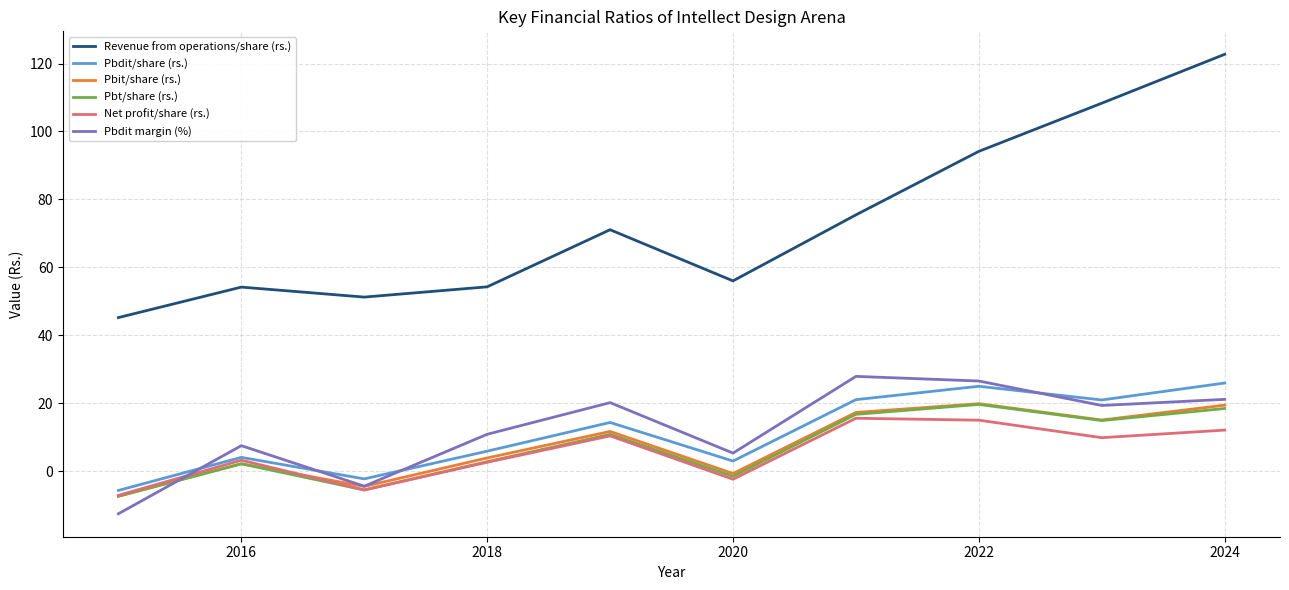

What is the maximum value for Pbit/share (rs.)?

19.9